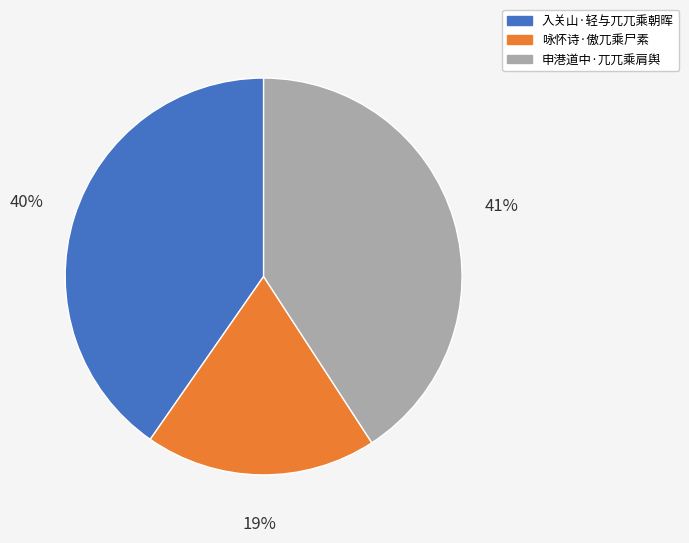

Does 咏怀诗·傲兀乘尸素 represent more than half of the total?

No